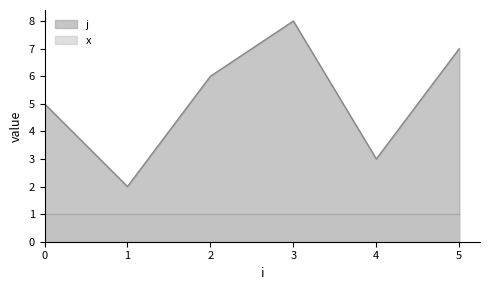

How many data points are above 5?

3